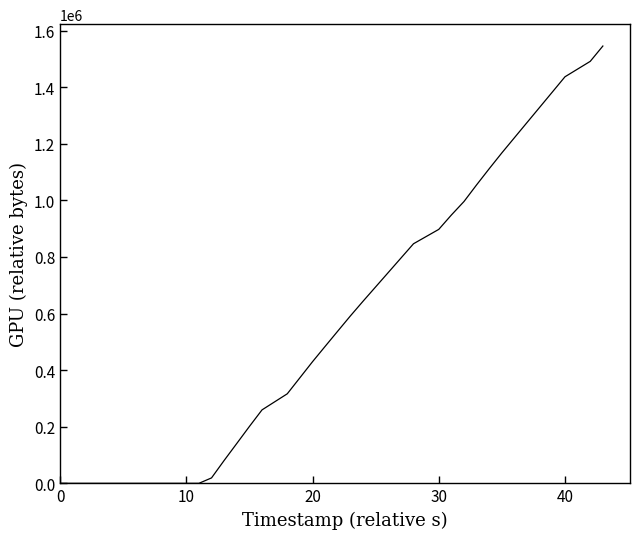

What is the difference between the maximum and minimum values?

1545124